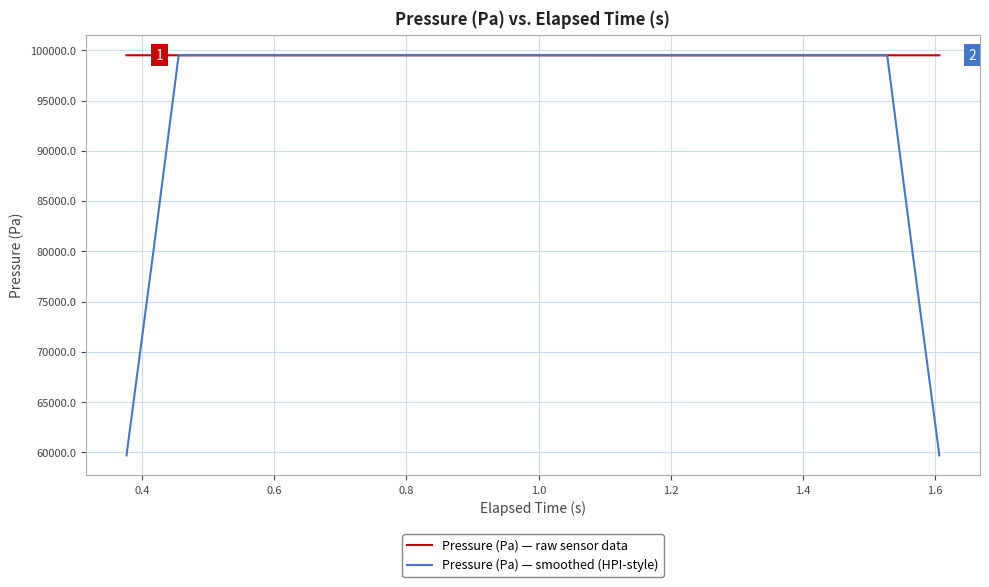

Which series has the largest total across all categories?

Pressure (Pa) — raw sensor data